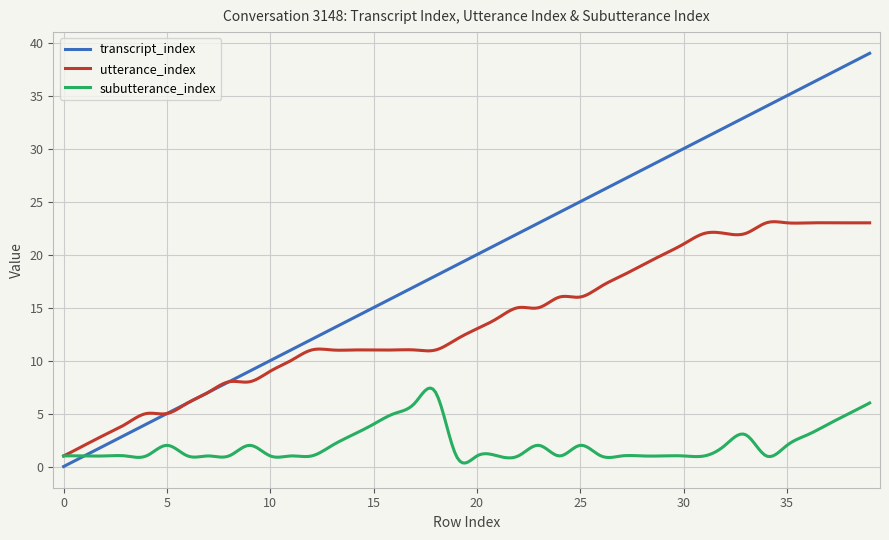

Which series has the largest range (max minus min)?

transcript_index